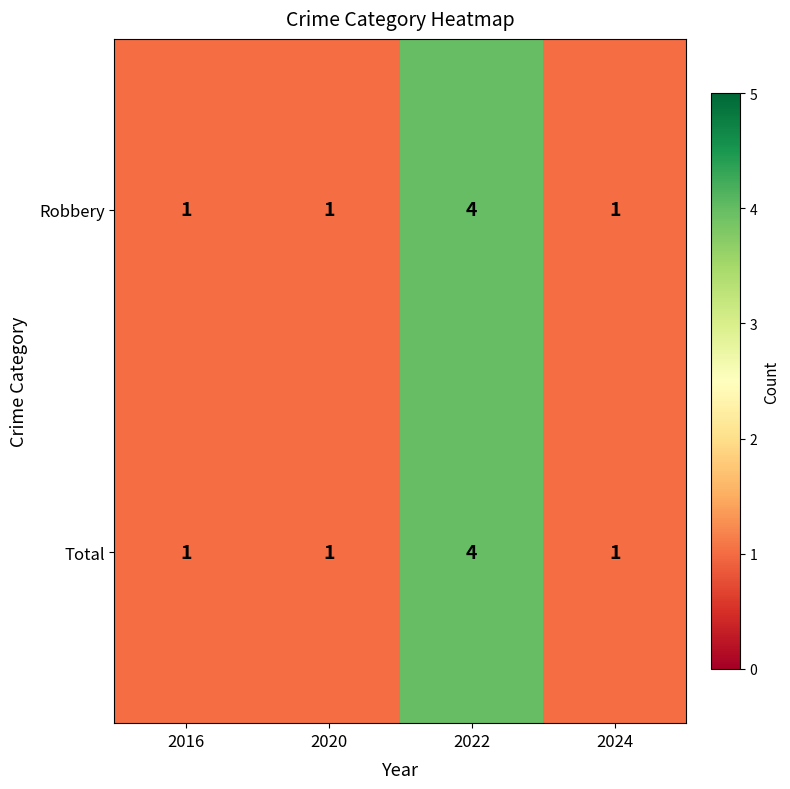

At which category is the sum across all series the highest?

2022